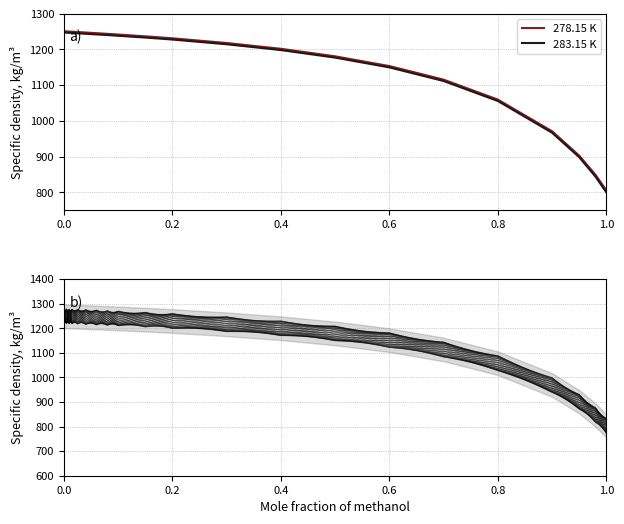

The value of 278.15 K at 0.0 is 514.4. True or false?

False